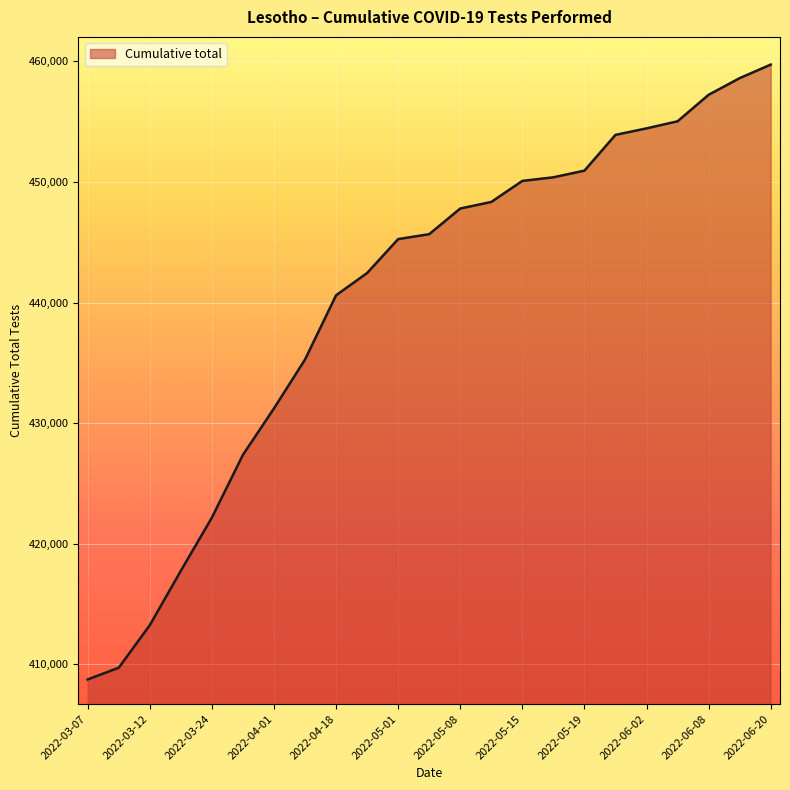

What is the minimum value shown in the chart?

408742